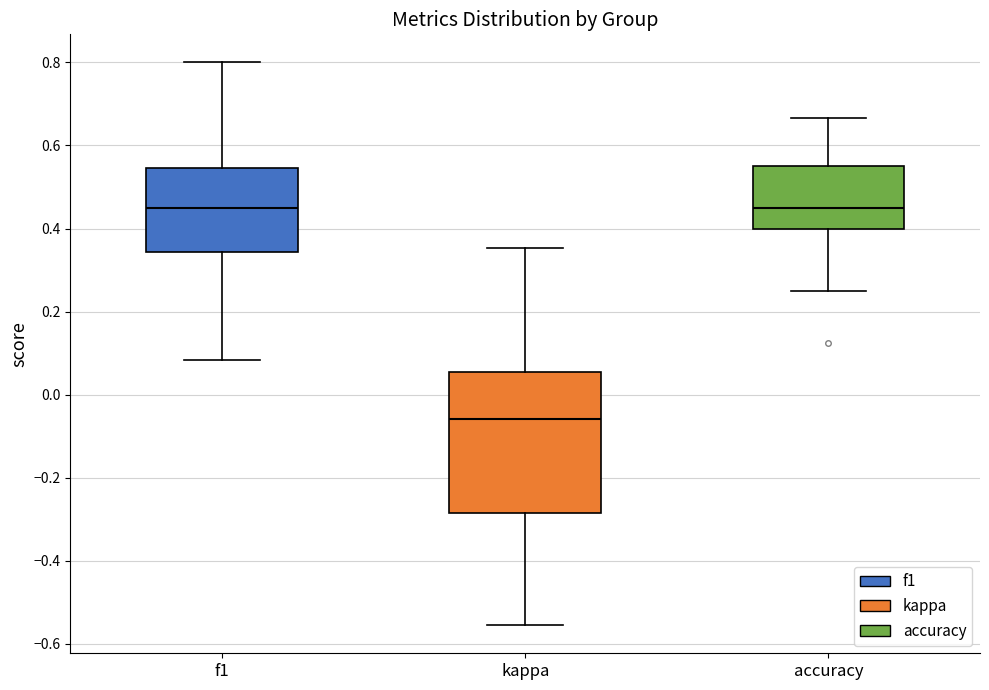

Reading left to right, read every box against the y-axis: the position of its median line, the range the box covers, and the ends of its whiskers. The values are not printed on the chart, so give them approximately, as read against the axis.

f1: median 0.46, box 0.34 to 0.54, whiskers 0.08 to 0.80
kappa: median -0.06, box -0.28 to 0.06, whiskers -0.56 to 0.36
accuracy: median 0.46, box 0.40 to 0.56, whiskers 0.26 to 0.66